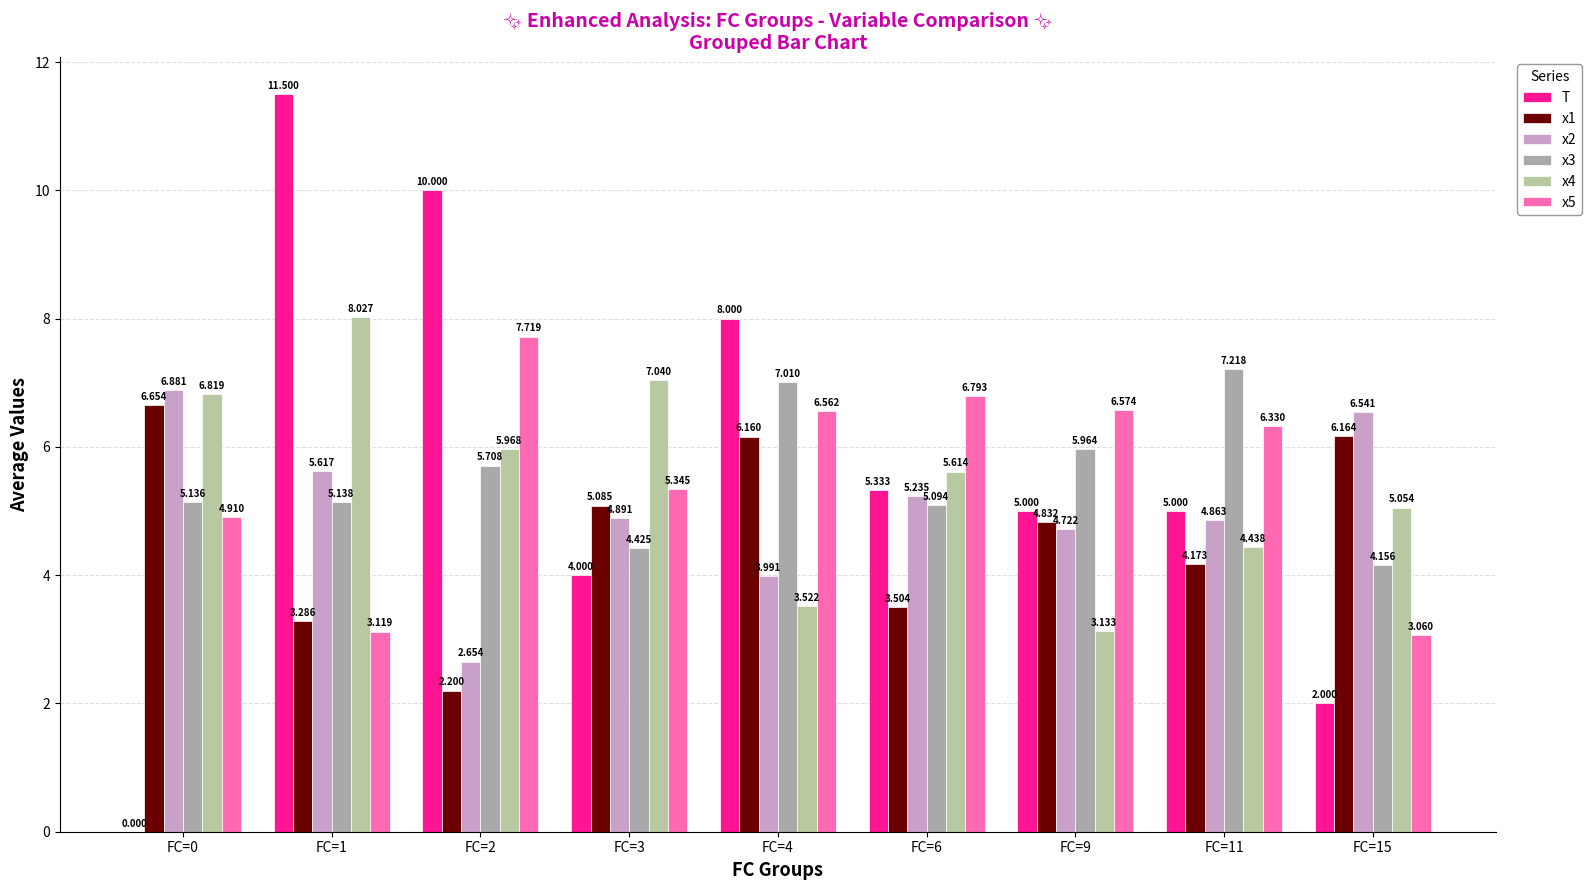

The x5 series shows 2.0 at FC=2. True or false?

False